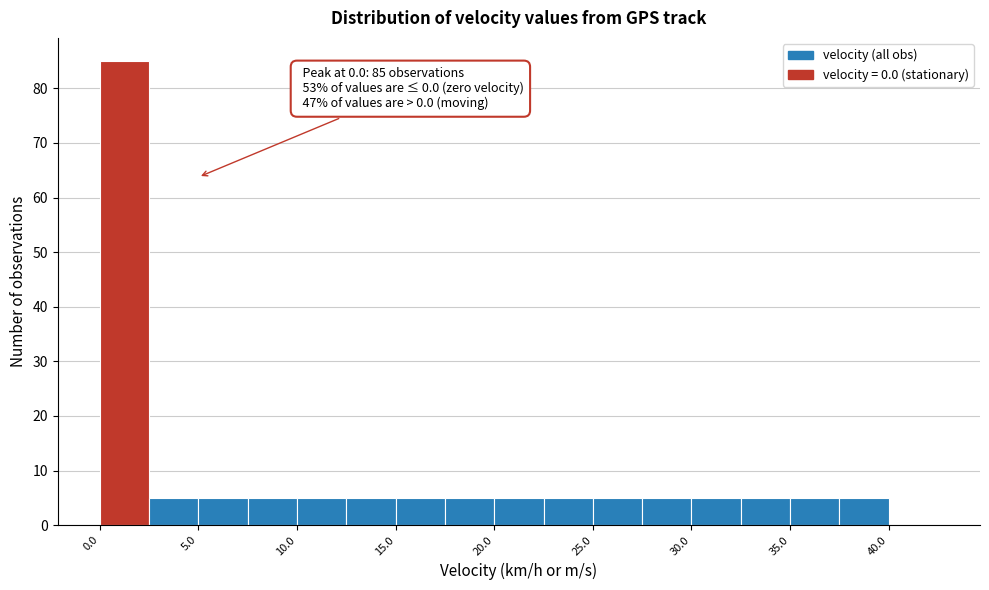

Which range on the x-axis has the tallest bar?

0.0 to 2.5